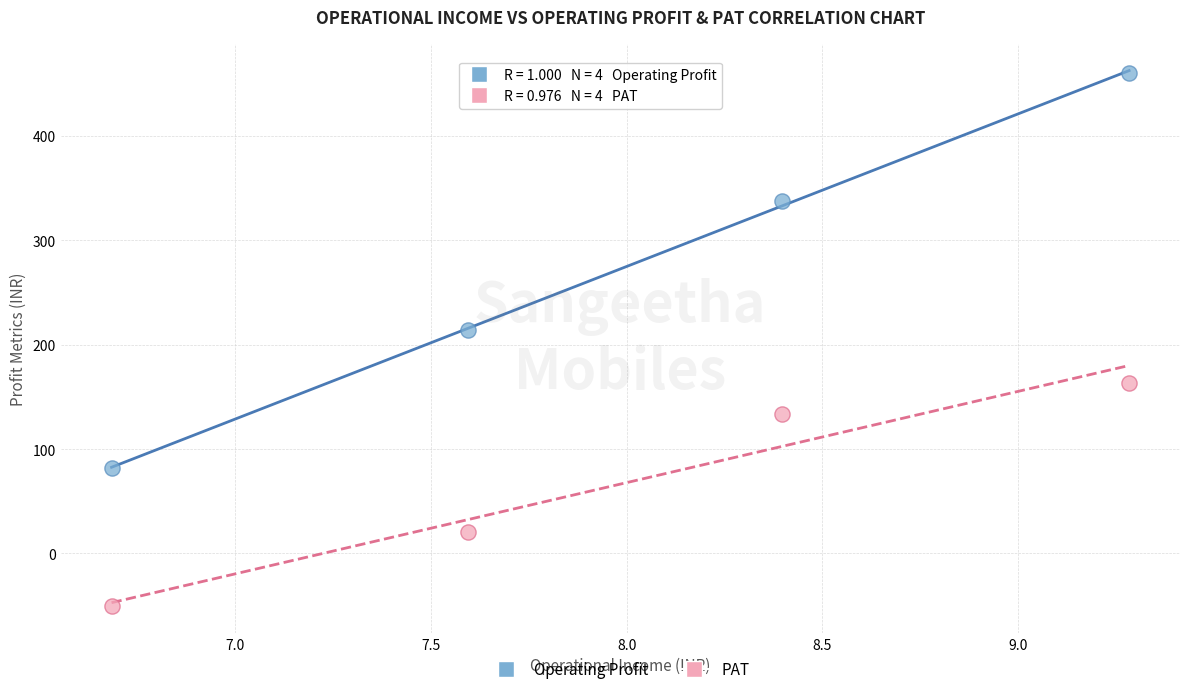

Which series contains the lowest Y value?

PAT